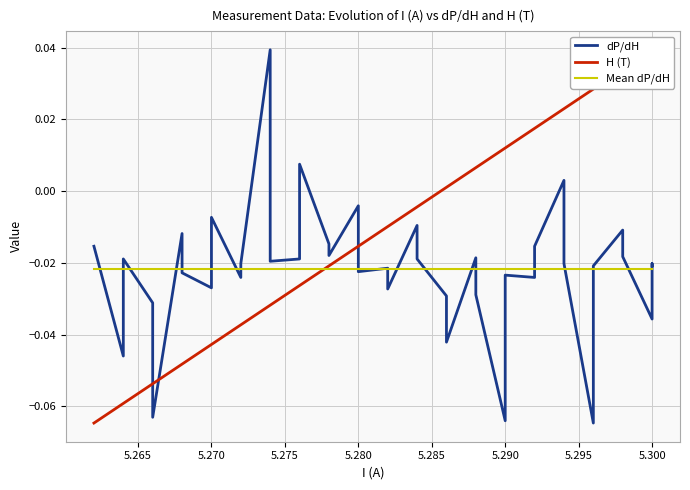

How many times do H (T) and dP/dH cross each other?

3